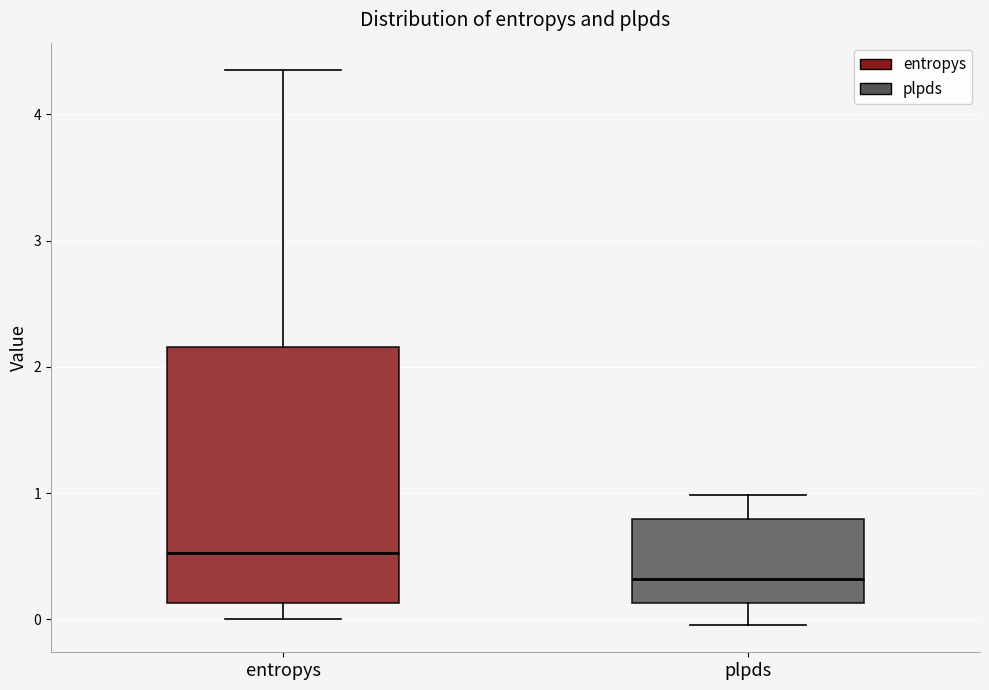

Reading left to right, transcribe this box plot: for each box, give where its median line is, the range the box spans, and where its two whiskers end, as read against the y-axis. The values are not printed on the chart, so give them approximately, as read against the axis.

entropys: median 0.5, box 0.1 to 2.2, whiskers 0.0 to 4.3
plpds: median 0.3, box 0.1 to 0.8, whiskers 0.0 to 1.0